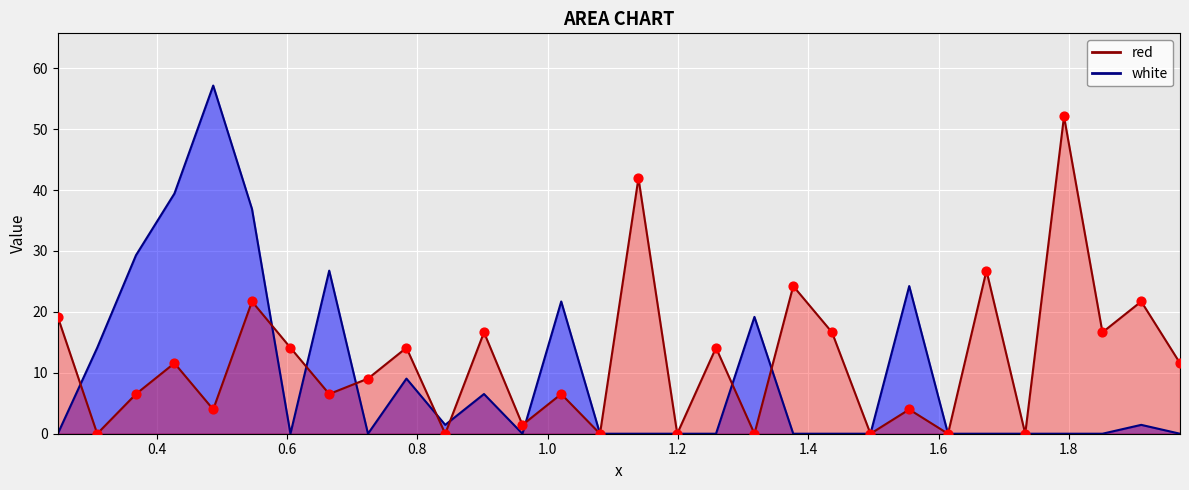

Which series has the widest spread of Y values?

white